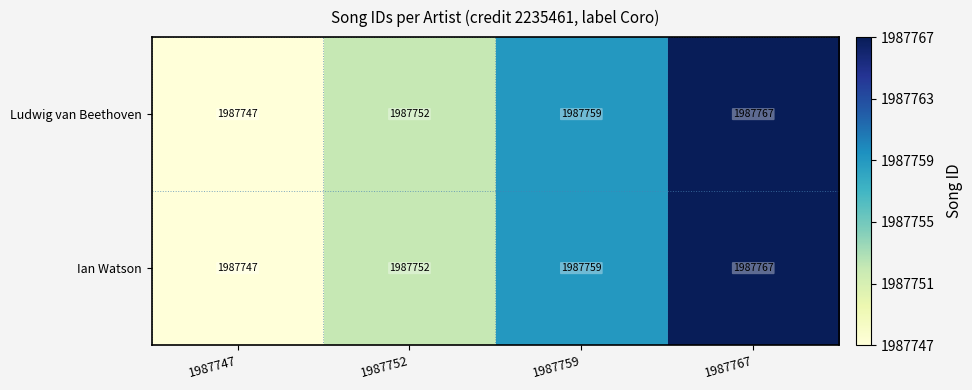

Which category has the highest value across all series?

1987767